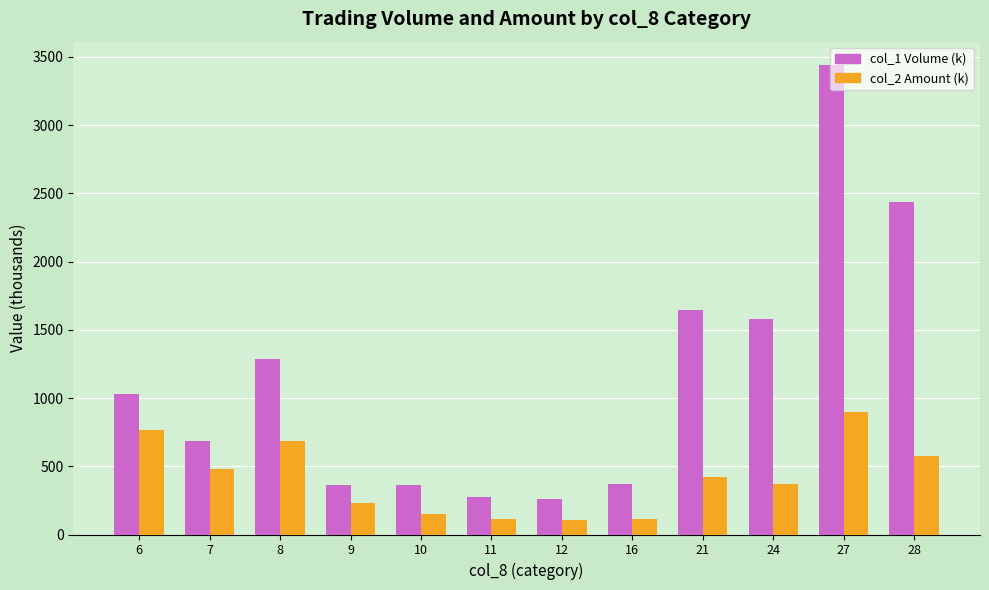

What is the difference between the second highest and second lowest values in the col_2 Amount (k) series?

651.9